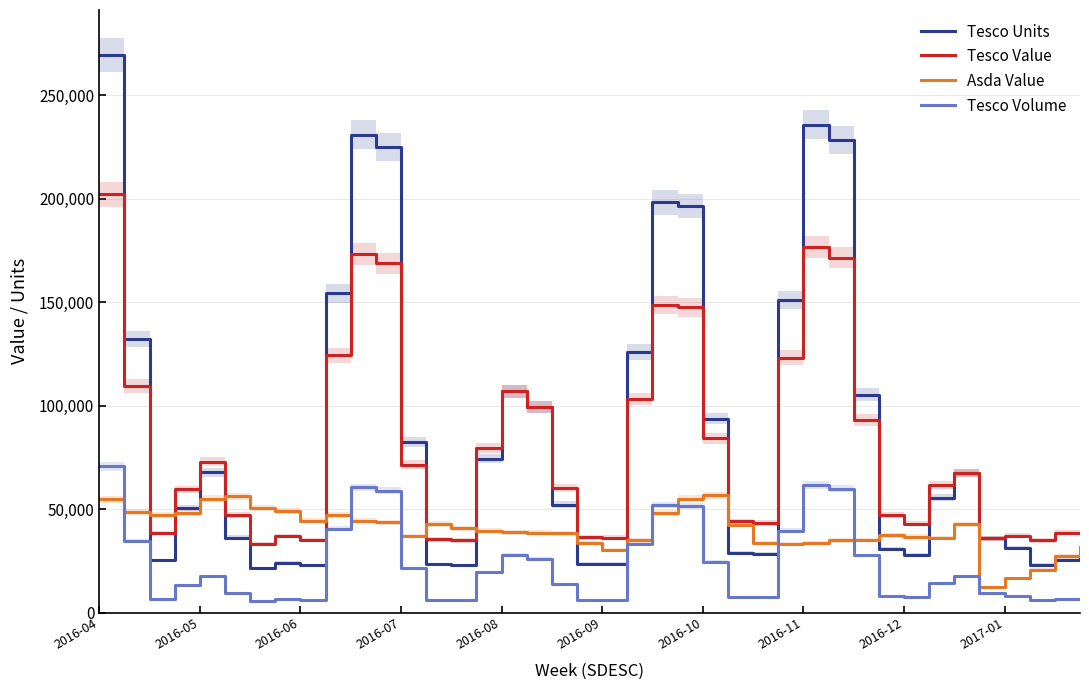

In Asda Value, how many points are higher than both neighbors (excluding endpoints)?

6